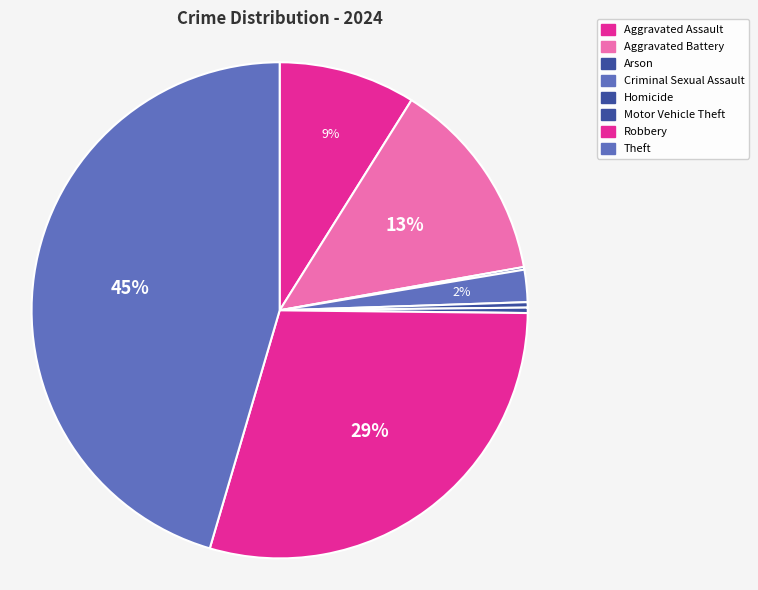

Count the number of slices in the pie.

8